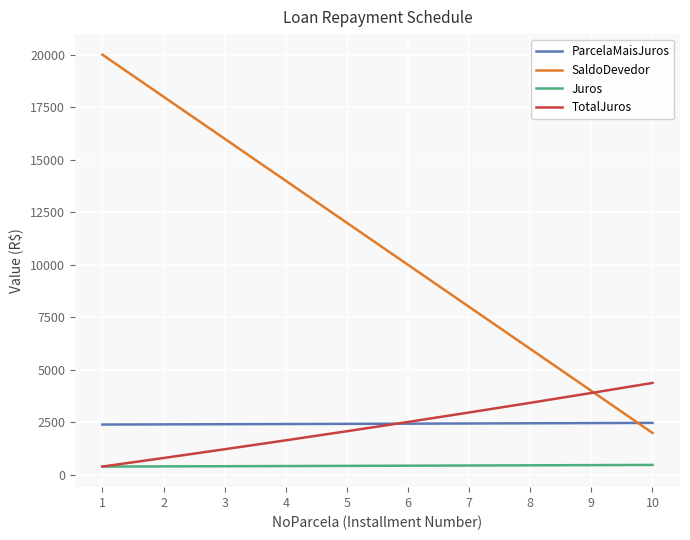

What is the highest value of the SaldoDevedor series?

20000.0